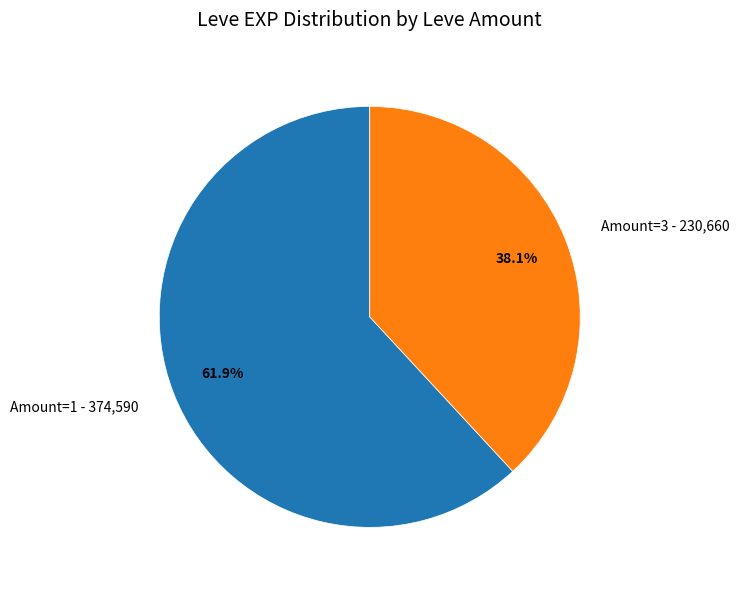

What percentage is NOT represented by Amount=3 - 230,660?

61.9%